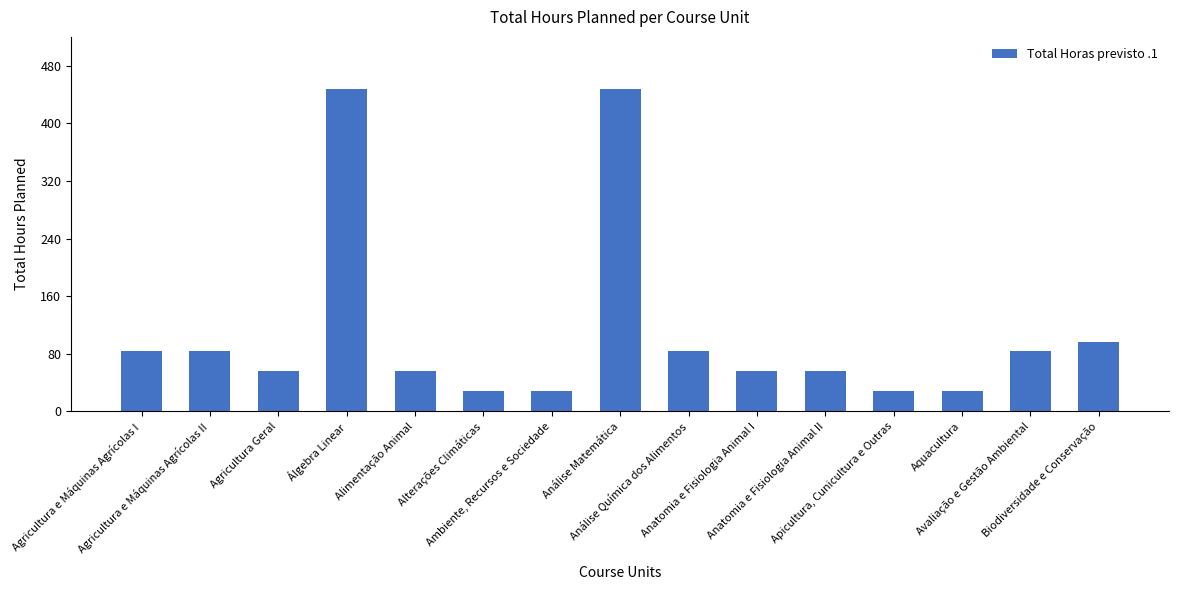

What is the value of the 6th bar from the left?

28